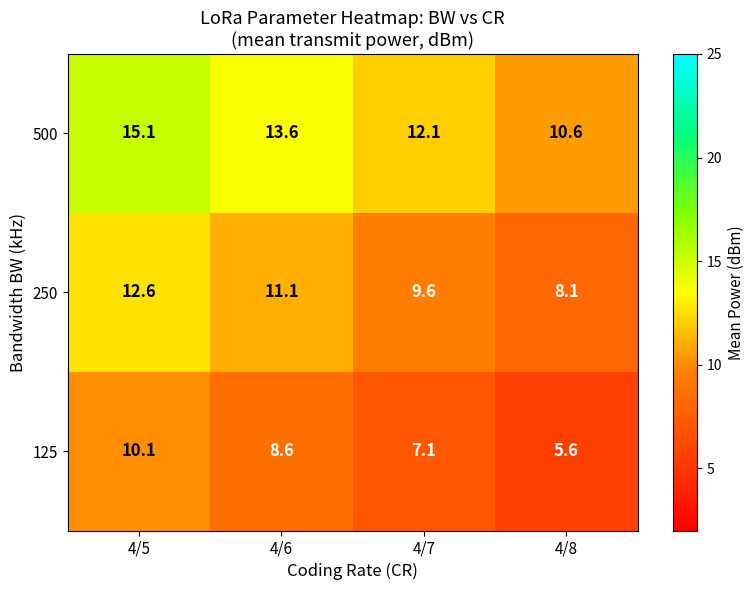

Which category has the lowest value across all series?

4/8